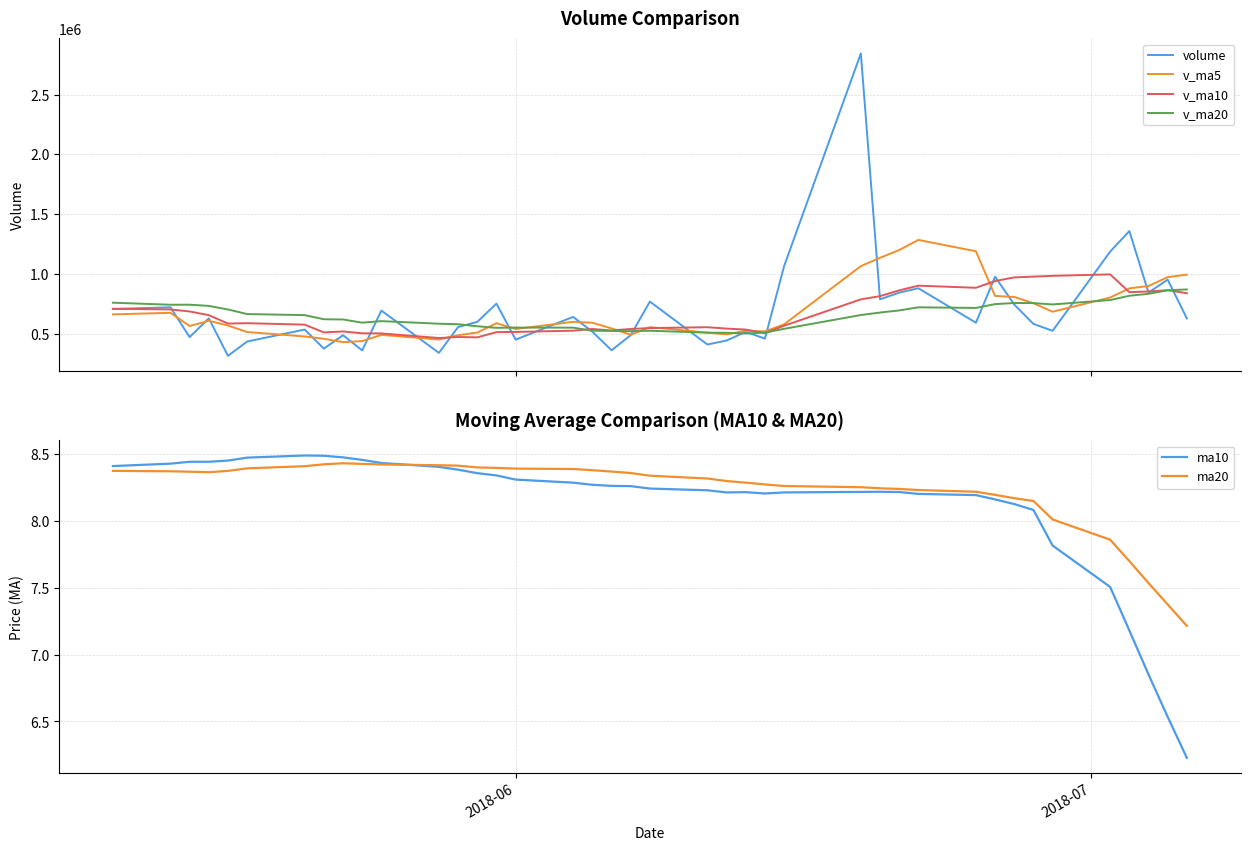

What is the minimum value for volume?

316169.0